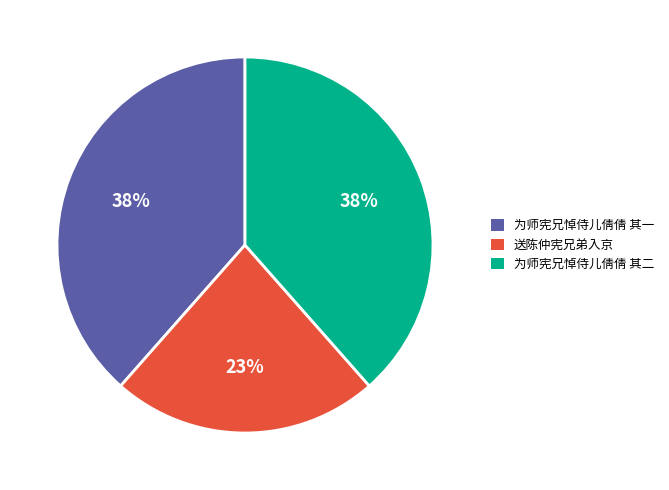

Does any single category account for the majority?

No